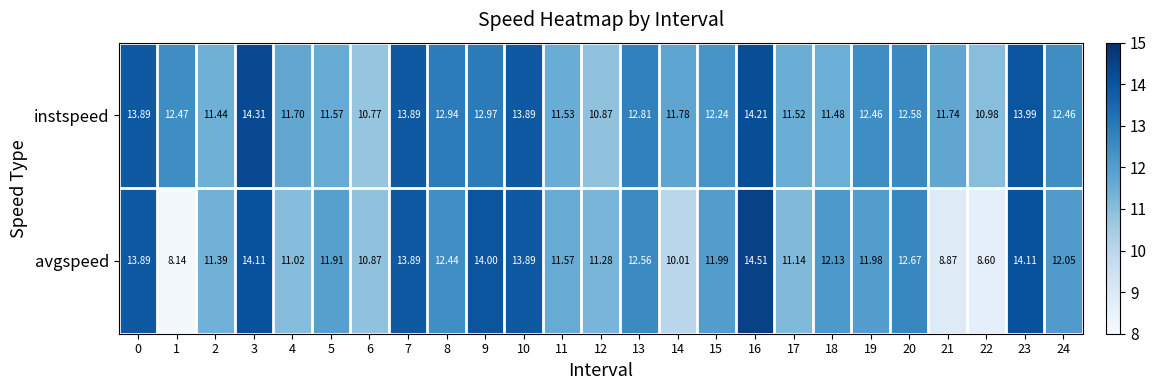

Which series has the largest total across all categories?

instspeed